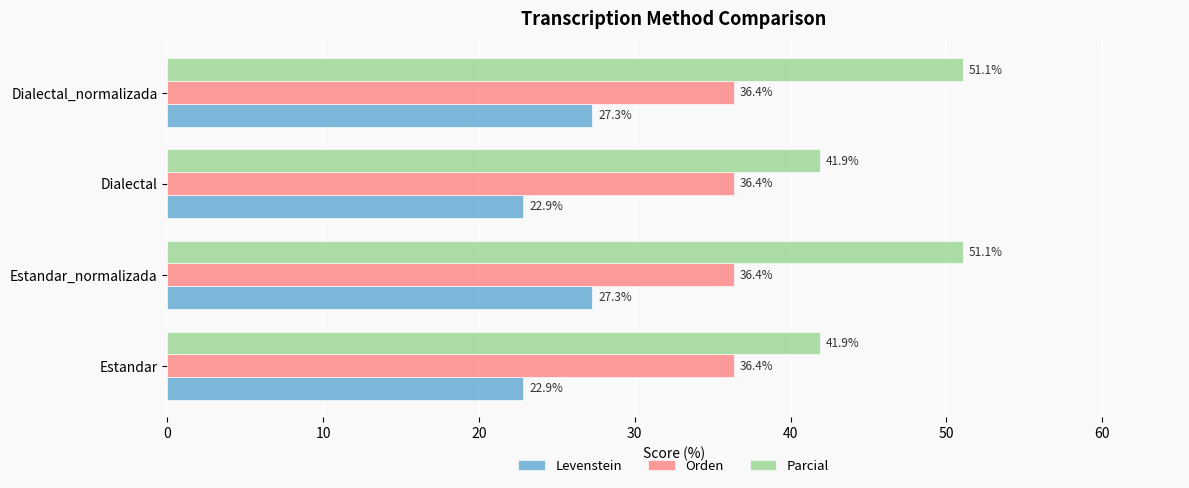

What value does the Orden series have at Estandar?

36.4